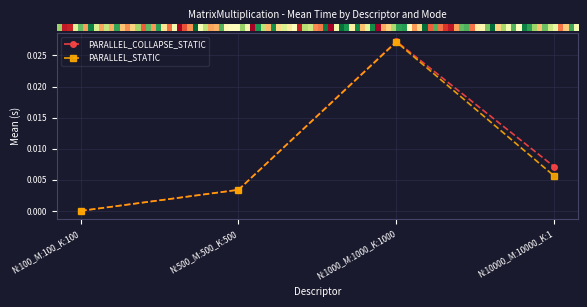

True or false: PARALLEL_STATIC has a value of 0.0 at N:1000_M:1000_K:1000.

True